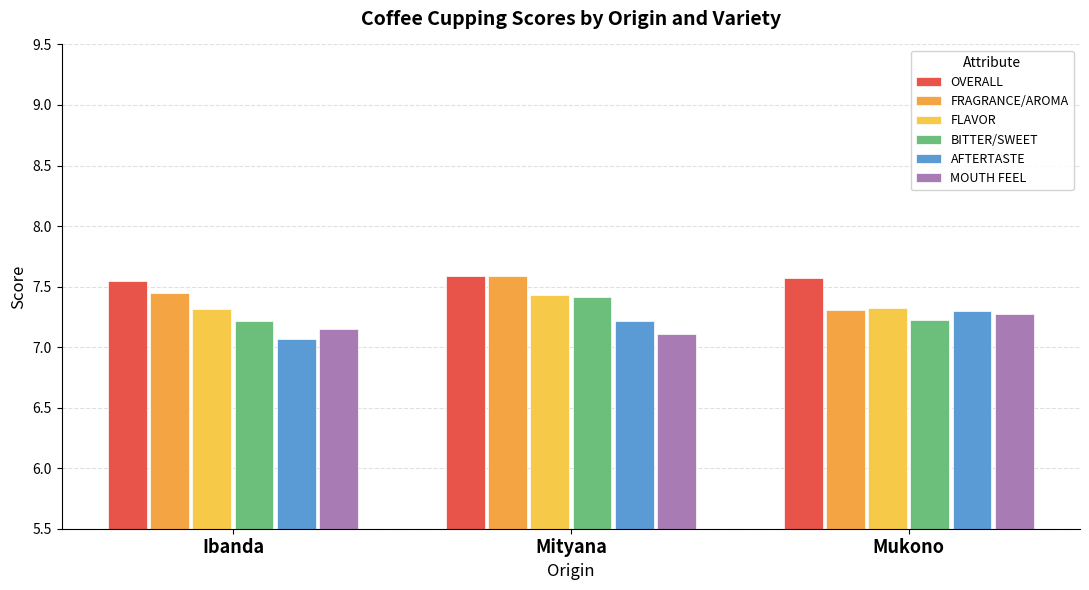

Reading right to left, extract all data points from this chart.

OVERALL: 7.6	7.6	7.5
FRAGRANCE/AROMA: 7.3	7.6	7.5
FLAVOR: 7.3	7.4	7.3
BITTER/SWEET: 7.2	7.4	7.2
AFTERTASTE: 7.3	7.2	7.1
MOUTH FEEL: 7.3	7.1	7.2